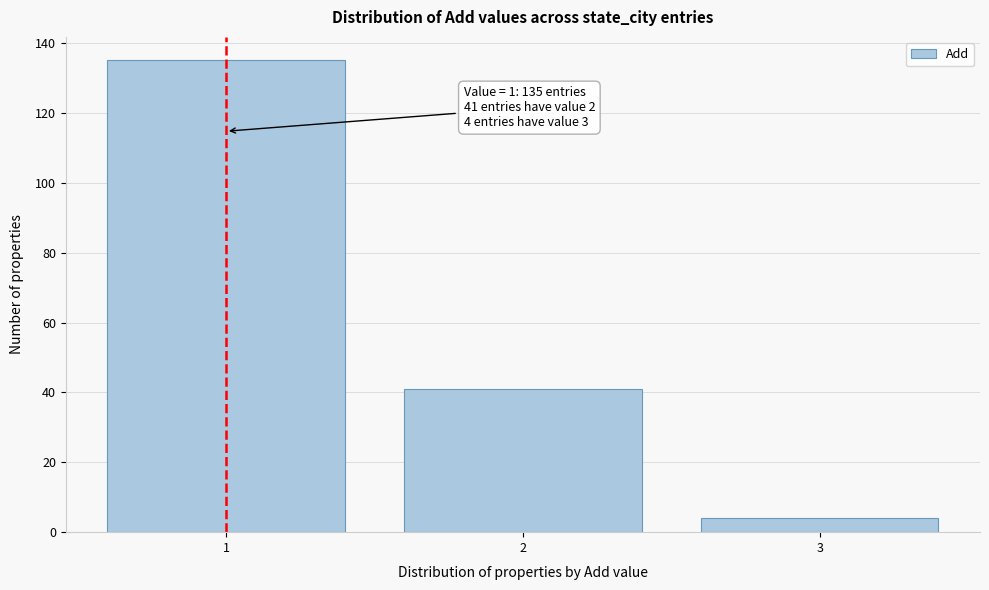

Reading right to left, transcribe all the data shown in this chart.

3=4	2=41	1=135